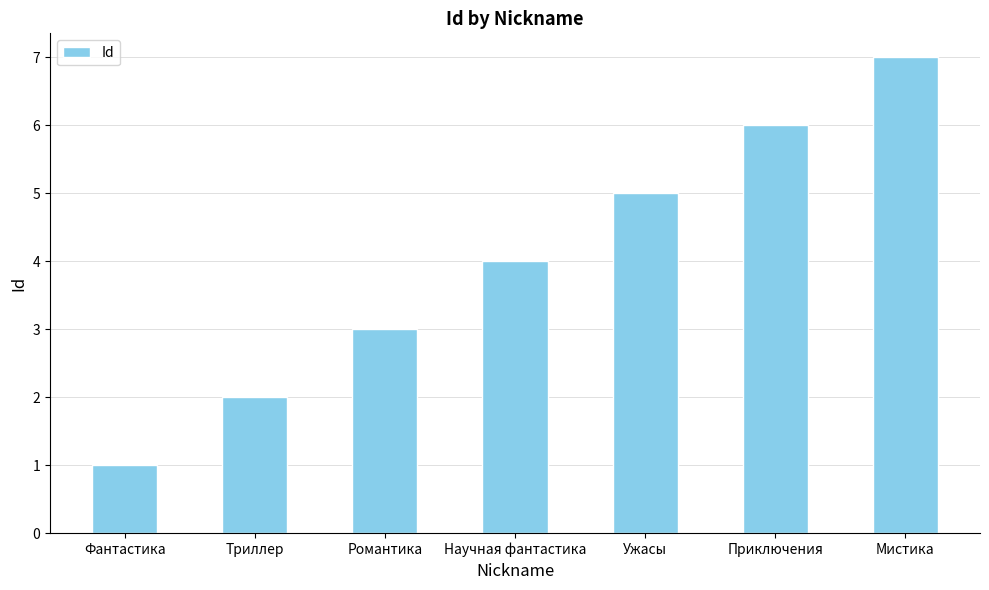

What is the greatest value displayed?

7